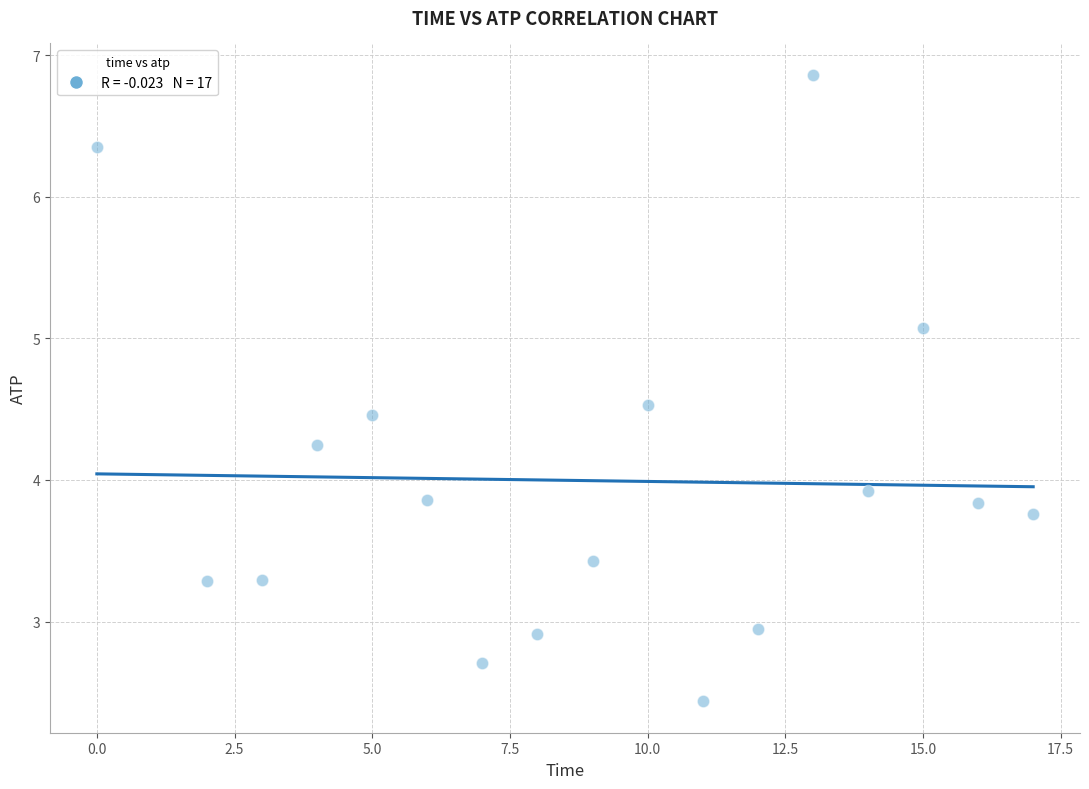

What Y value in the scatter plot is closest to 4?

3.9